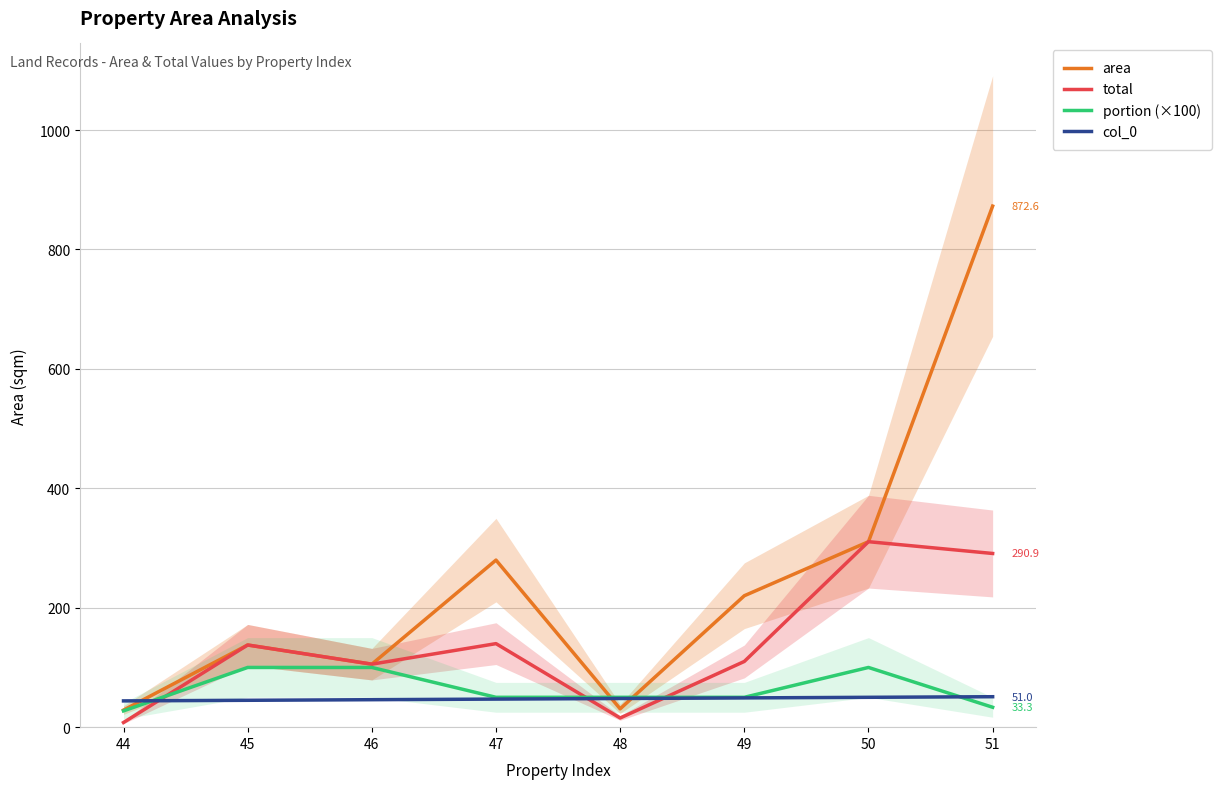

Reading left to right, what are all the values shown in this chart?

area: 44=28.6	45=137.6	46=105.5	47=279.8	48=30.7	49=220.1	50=310.6	51=872.6
total: 44=7.8	45=137.6	46=105.5	47=139.9	48=15.4	49=110.0	50=310.6	51=290.9
portion (×100): 44=27.3	45=100.0	46=100.0	47=50.0	48=50.0	49=50.0	50=100.0	51=33.3
col_0: 44=44.0	45=45.0	46=46.0	47=47.0	48=48.0	49=49.0	50=50.0	51=51.0